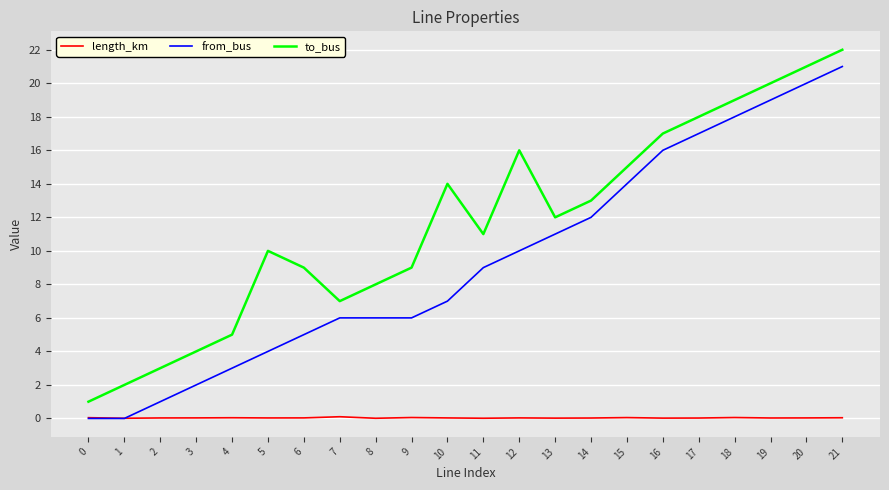

The to_bus series shows 21.0 at 20. True or false?

True